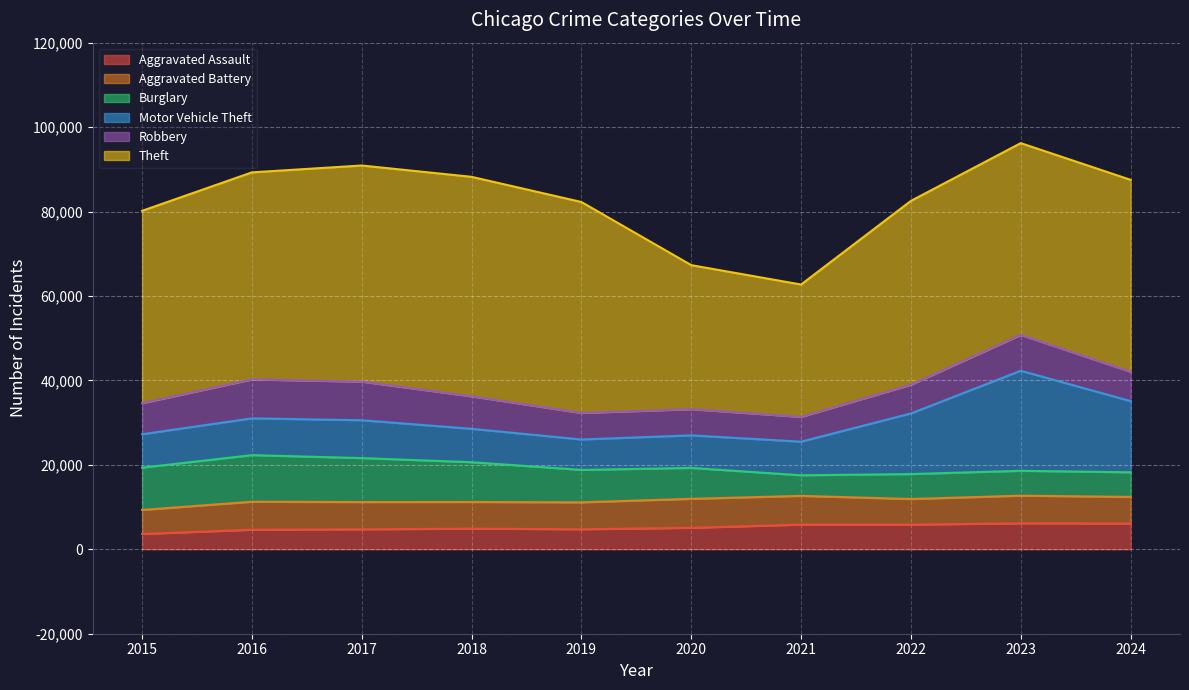

Rank the series by their maximum value, from highest to lowest.

Theft, Motor Vehicle Theft, Burglary, Robbery, Aggravated Battery, Aggravated Assault